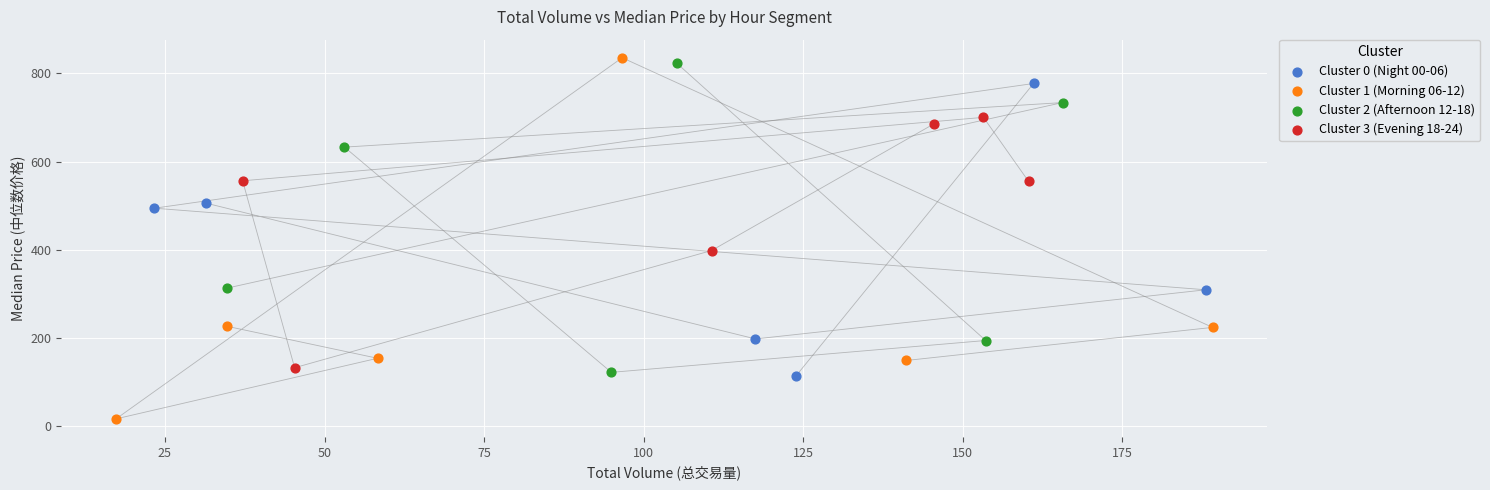

Which series reaches the minimum Y coordinate?

Cluster 1 (Morning 06-12)